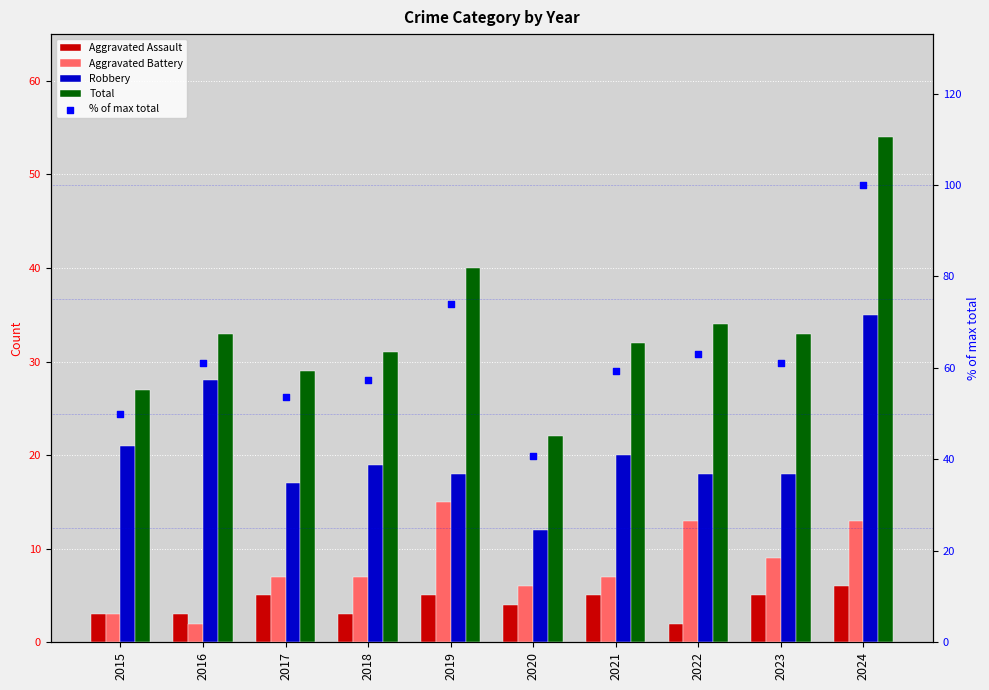

Which series has the widest spread of Y values?

% of max total